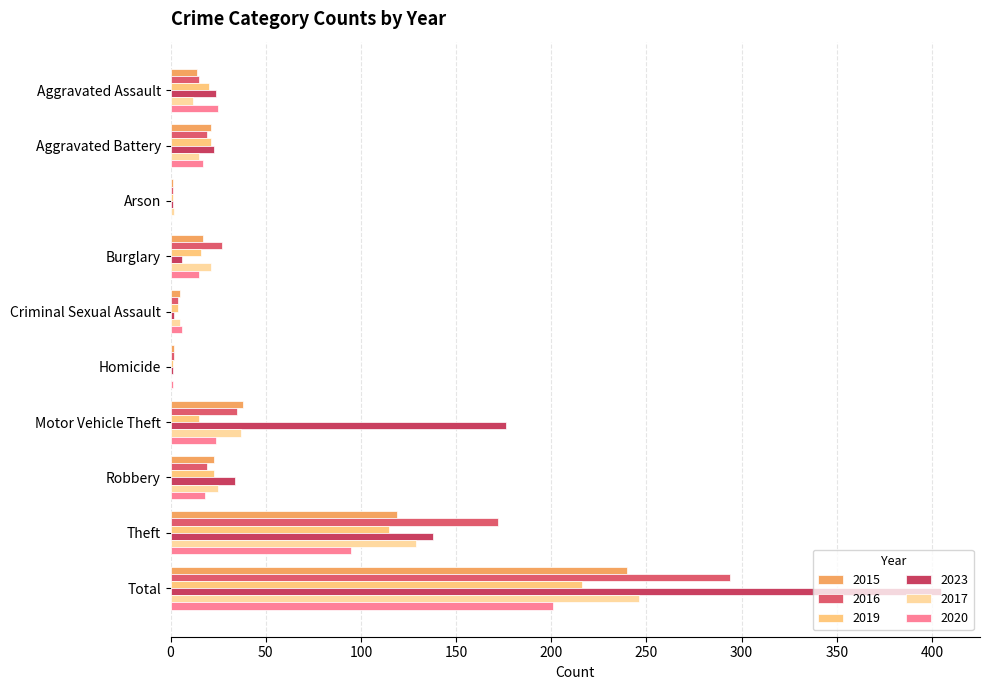

Which series has the largest total across all categories?

2023